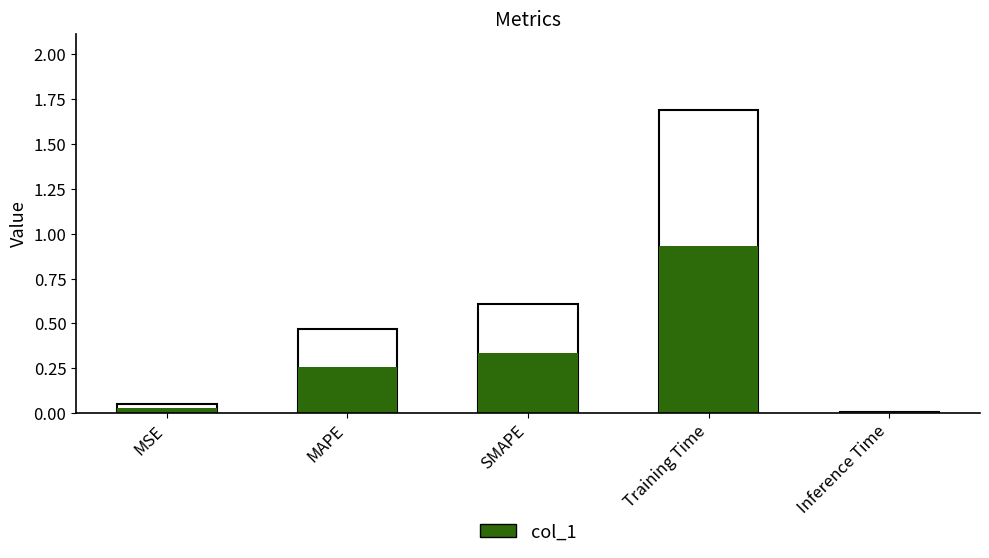

What position from the right is SMAPE?

3